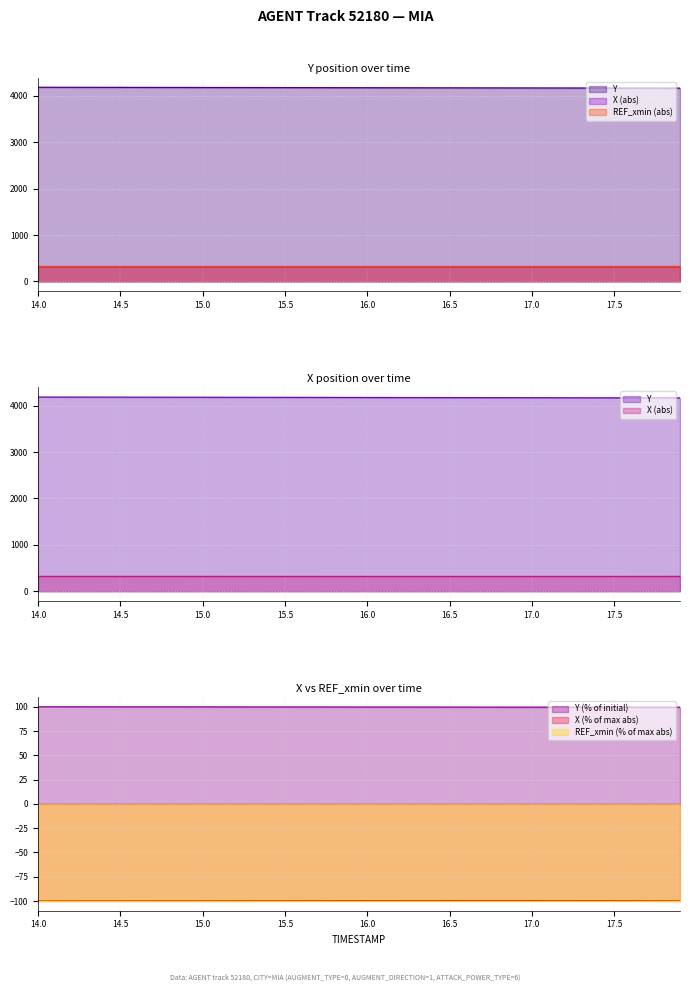

Reading left to right, list all the values displayed in this chart.

Y: 14.0=100.0	14.1=100.0	14.2=100.0	14.3=100.0	14.4=100.0	14.5=99.9	14.6=99.9	14.7=99.9	14.8=99.9	14.9=99.9	15.0=99.9	15.1=99.9	15.2=99.9	15.3=99.9	15.4=99.8	15.5=99.8	15.6=99.8	15.7=99.8	15.8=99.8	15.9=99.8	16.0=99.8	16.1=99.8	16.2=99.7	16.3=99.7	16.4=99.7	16.5=99.7	16.6=99.7	16.7=99.7	16.8=99.7	16.9=99.7	17.0=99.6	17.1=99.6	17.2=99.6	17.3=99.6	17.4=99.6	17.5=99.6	17.6=99.6	17.7=99.6	17.8=99.6	17.9=99.6
X: 14.0=-100.0	14.1=-100.0	14.2=-100.0	14.3=-100.0	14.4=-100.0	14.5=-100.0	14.6=-99.9	14.7=-99.9	14.8=-99.9	14.9=-99.9	15.0=-99.9	15.1=-99.9	15.2=-99.9	15.3=-99.9	15.4=-99.9	15.5=-99.8	15.6=-99.8	15.7=-99.8	15.8=-99.8	15.9=-99.8	16.0=-99.8	16.1=-99.8	16.2=-99.7	16.3=-99.7	16.4=-99.7	16.5=-99.7	16.6=-99.7	16.7=-99.7	16.8=-99.7	16.9=-99.7	17.0=-99.7	17.1=-99.7	17.2=-99.7	17.3=-99.8	17.4=-99.8	17.5=-99.8	17.6=-99.8	17.7=-99.8	17.8=-99.9	17.9=-99.9